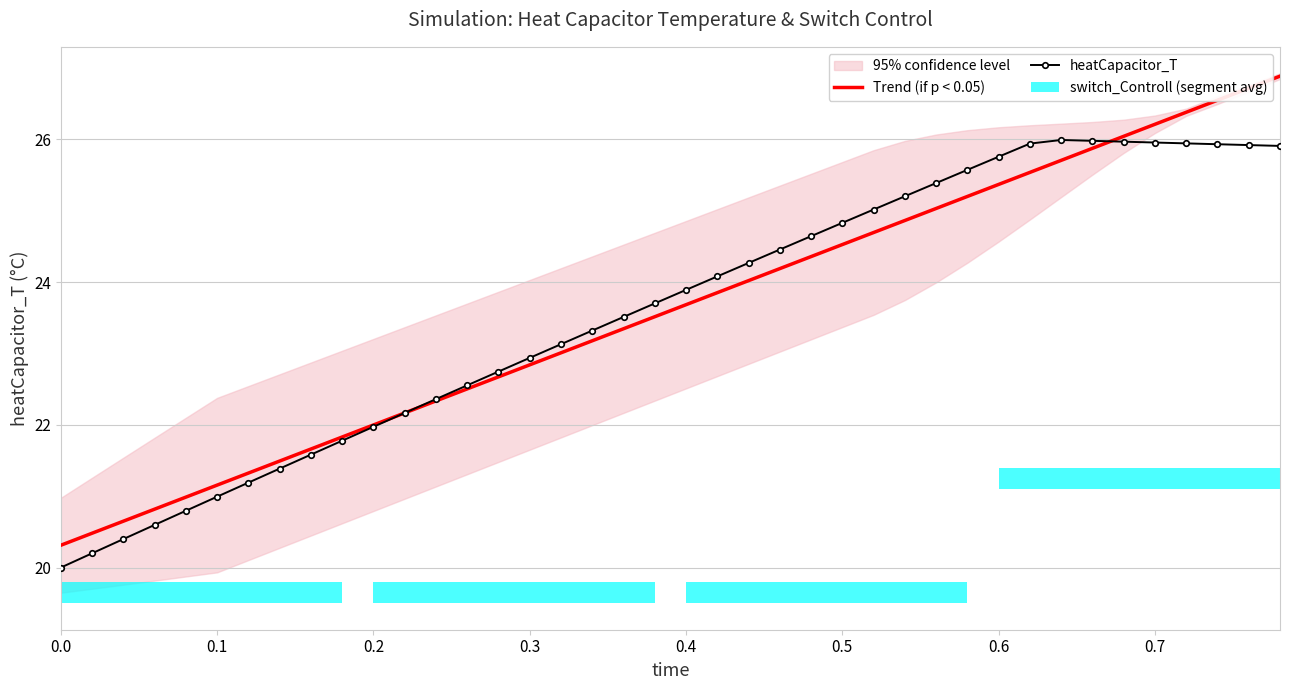

The value of Trend (if p < 0.05) at 0.7 is 26.2. True or false?

True